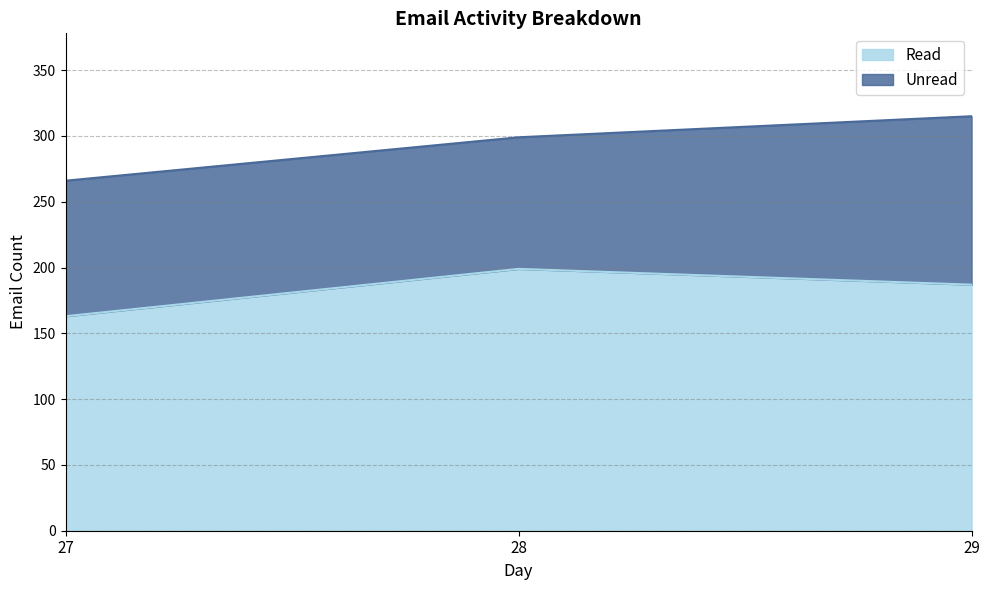

What is the difference between the maximum and minimum values?

36